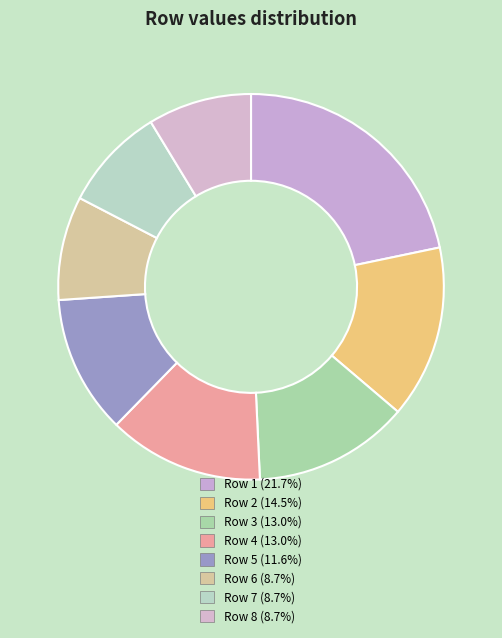

To the nearest percent, what is the difference between the largest and smallest slice percentages?

13%